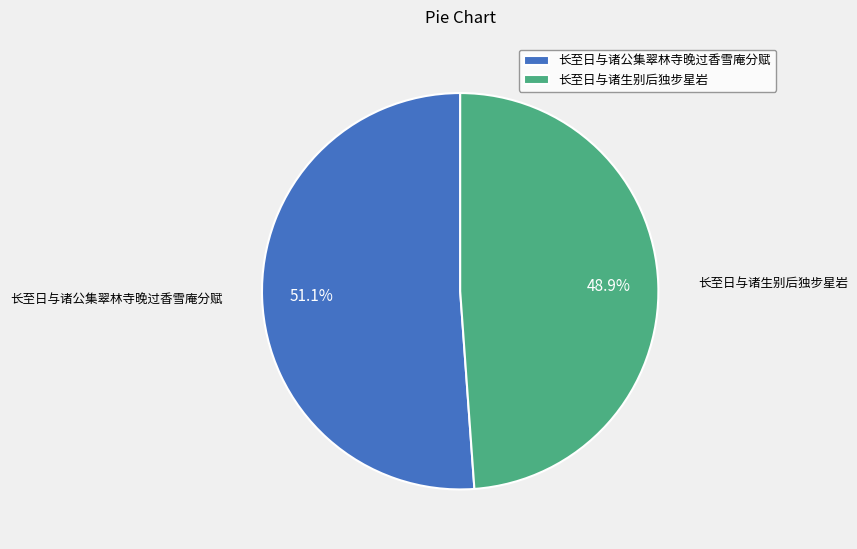

To the nearest percent, what is the difference between the 长至日与诸公集翠林寺晚过香雪庵分赋 and 长至日与诸生别后独步星岩 slice percentages?

2%